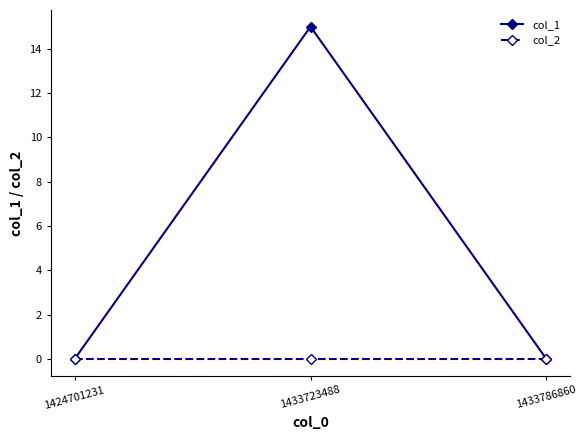

At which category does the chart reach its peak across all series?

1433723488